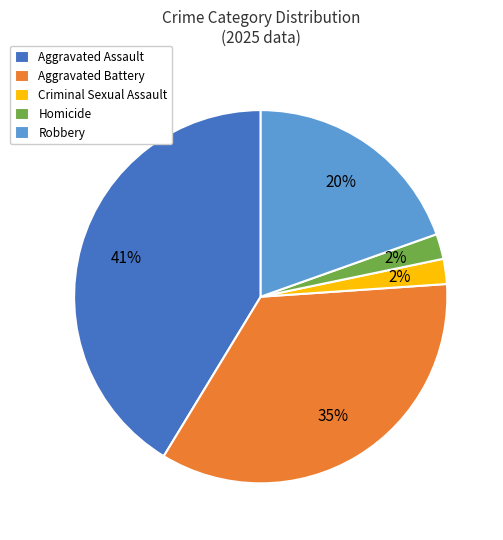

What percentage is the Aggravated Assault slice, to the nearest percent?

41%